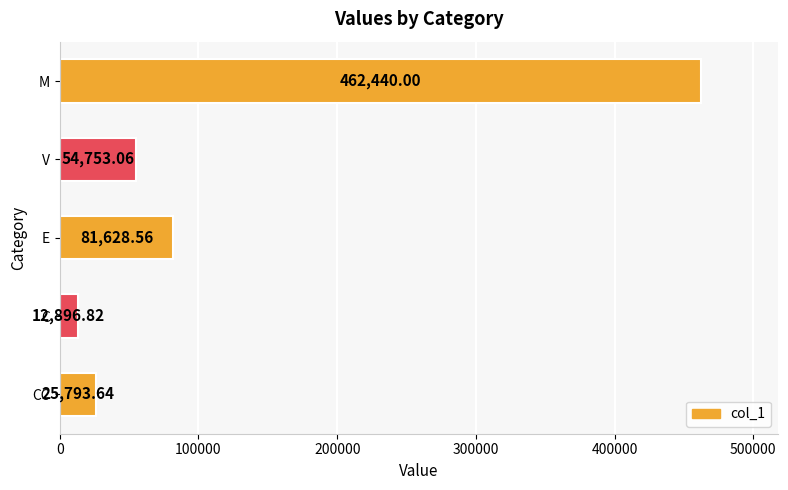

List the labels in order of value, smallest first.

C, CC, V, E, M